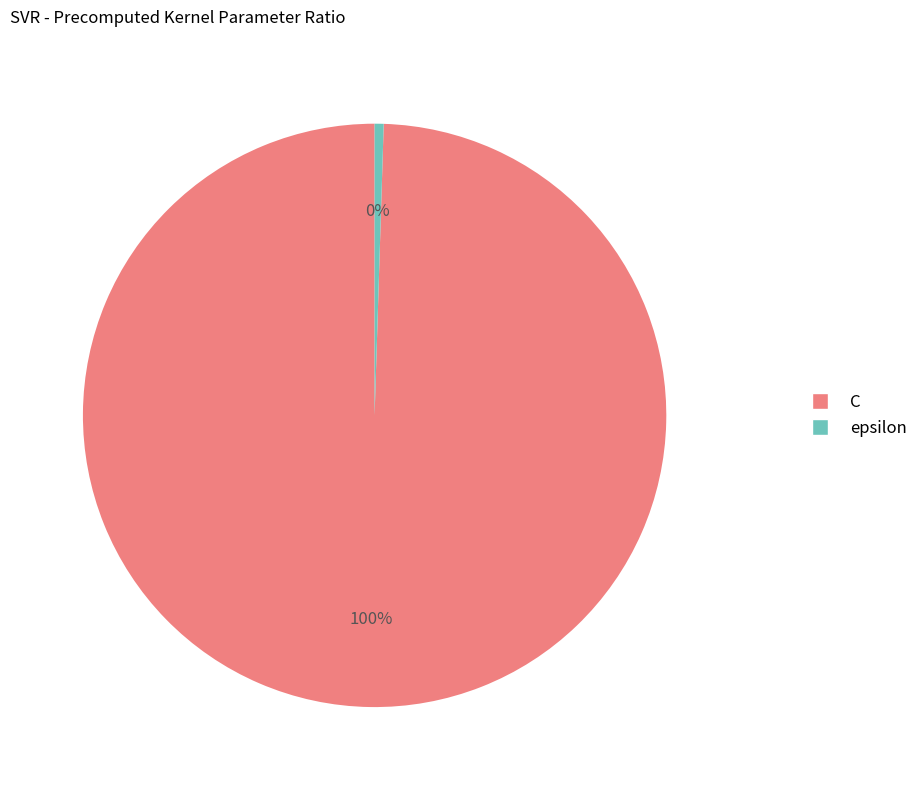

To the nearest percent, what percentage of the pie is C?

100%